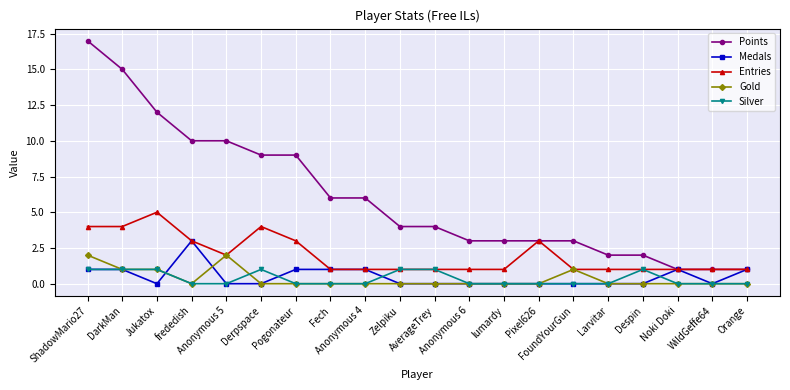

What is the difference between the highest and lowest values at Fech?

6